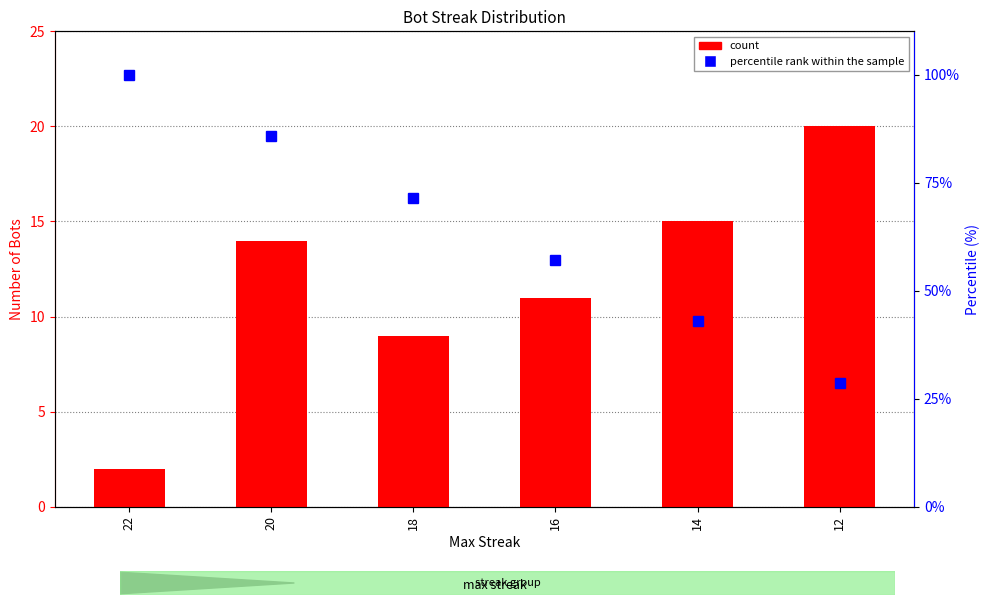

Does the chart contain stacked bars?

No